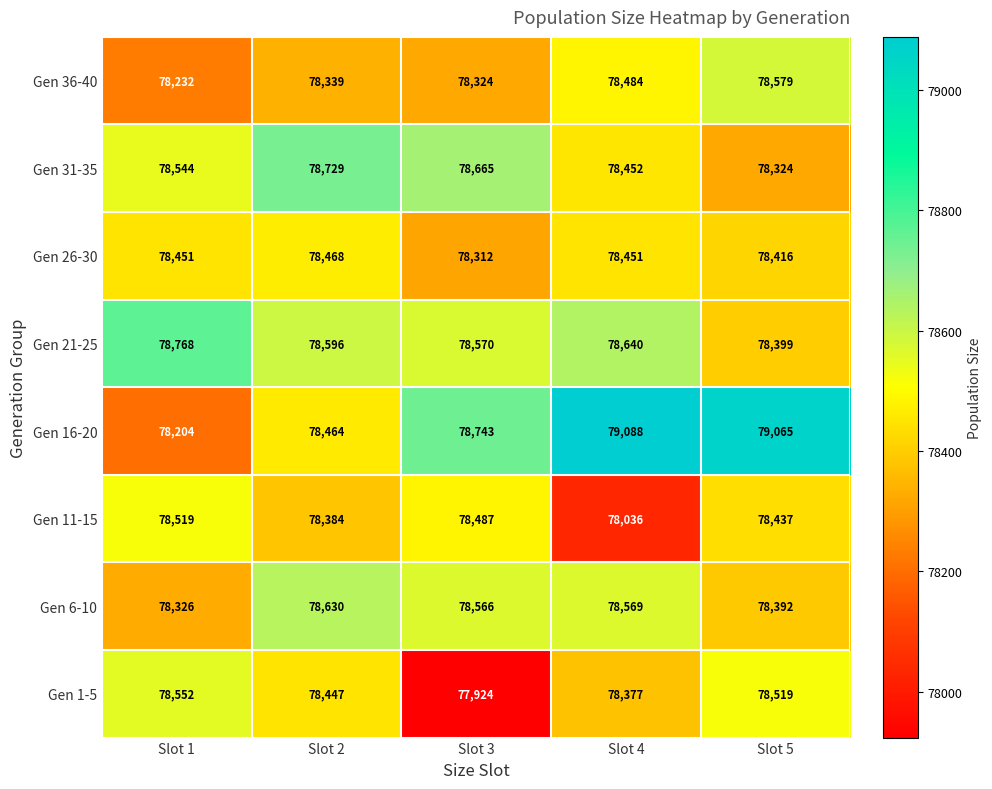

What is the average value of the Gen 31-35 series?

78543